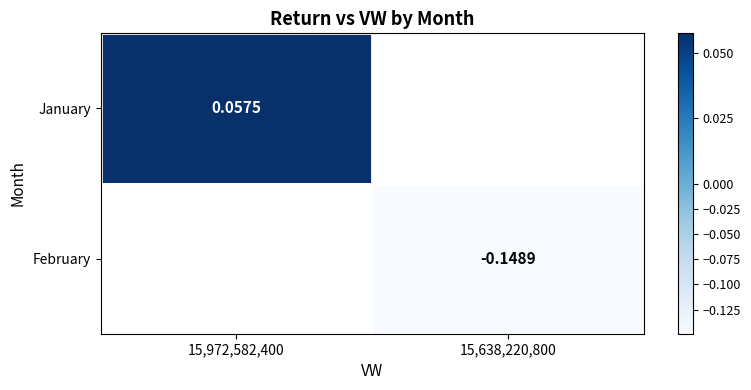

True or false: February has a value of -0.1 at 15,638,220,800.

True